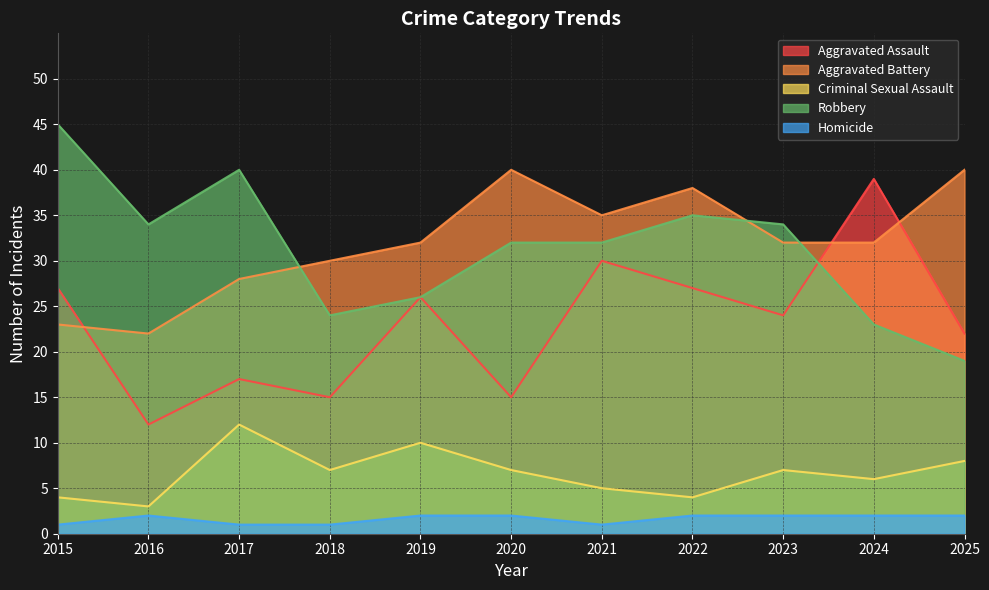

Read the Criminal Sexual Assault value at 2024.

6